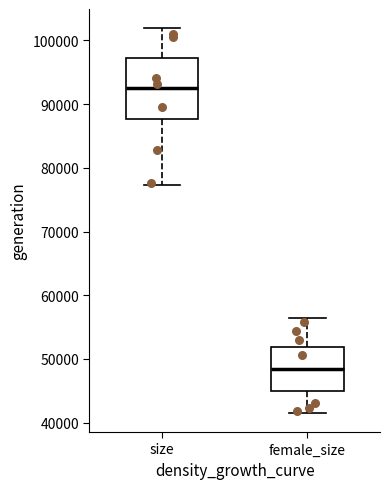

Where does the median line of the box for female_size sit on the y-axis? The values are not printed on the chart, so give them approximately, as read against the axis.

48000